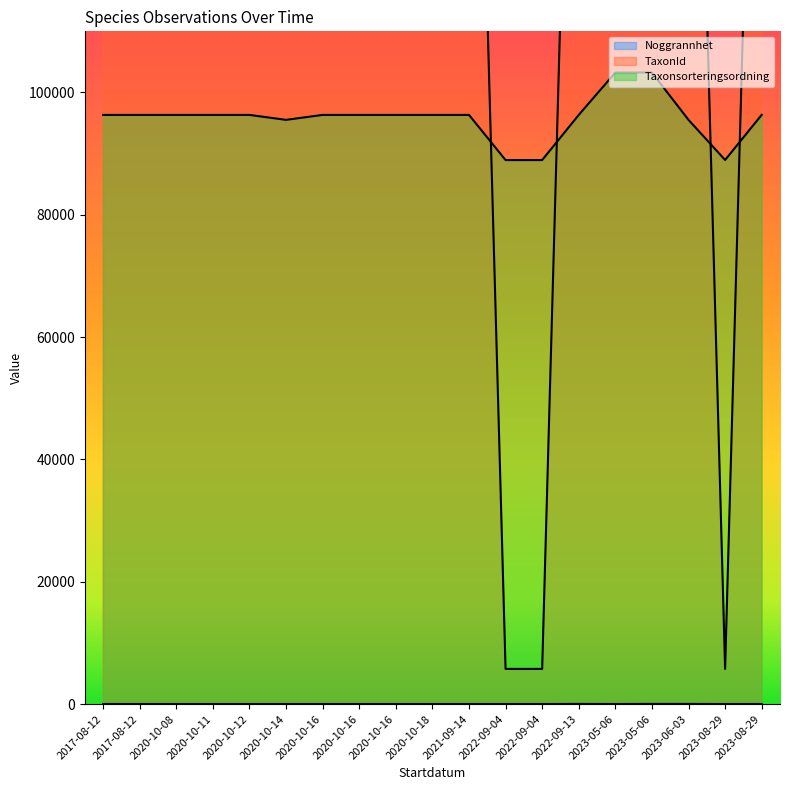

Reading left to right, what are all the values shown in this chart?

Noggrannhet: 10	10	10	10	10	10	10	10	10	10	10	10	10	25	12	25	25	10	10
TaxonId: 220787	220787	220787	220787	220787	221941	220787	220787	220787	220787	220787	5754	5754	220787	221144	221144	221946	5754	220787
Taxonsorteringsordning: 96334	96334	96334	96334	96334	95525	96334	96334	96334	96334	96334	88953	88953	96334	103265	103265	95522	88966	96348